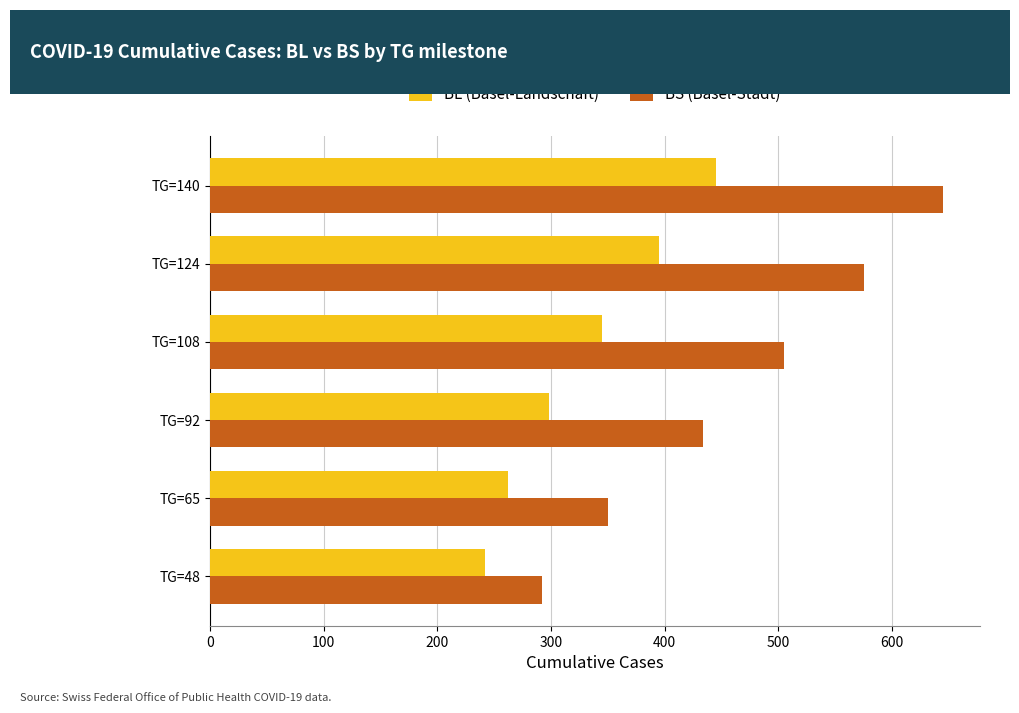

What is the sum of all BL (Basel-Landschaft) values?

1987